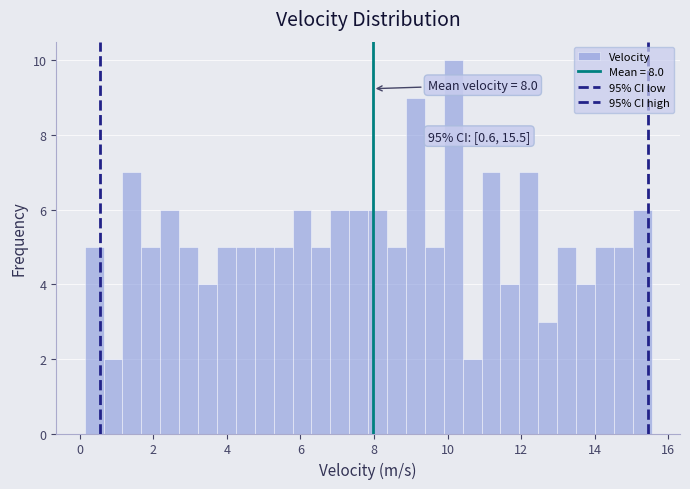

Read against the x-axis, roughly where is the centre of the tallest bar?

10.2